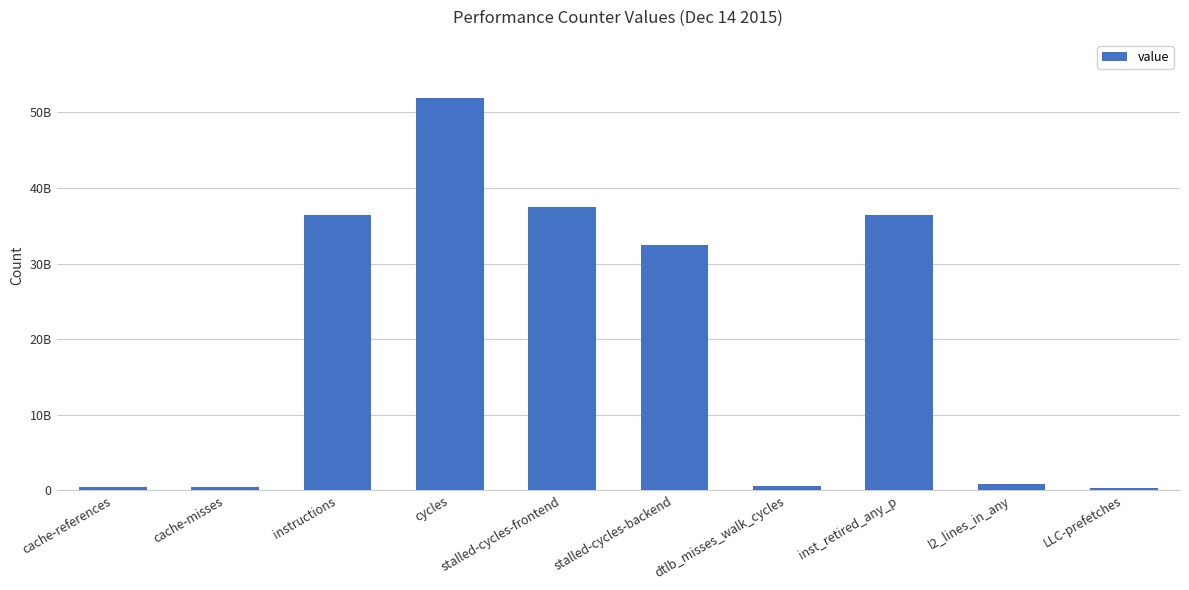

What is the change in value from cache-references to dtlb_misses_walk_cycles?

+110947088